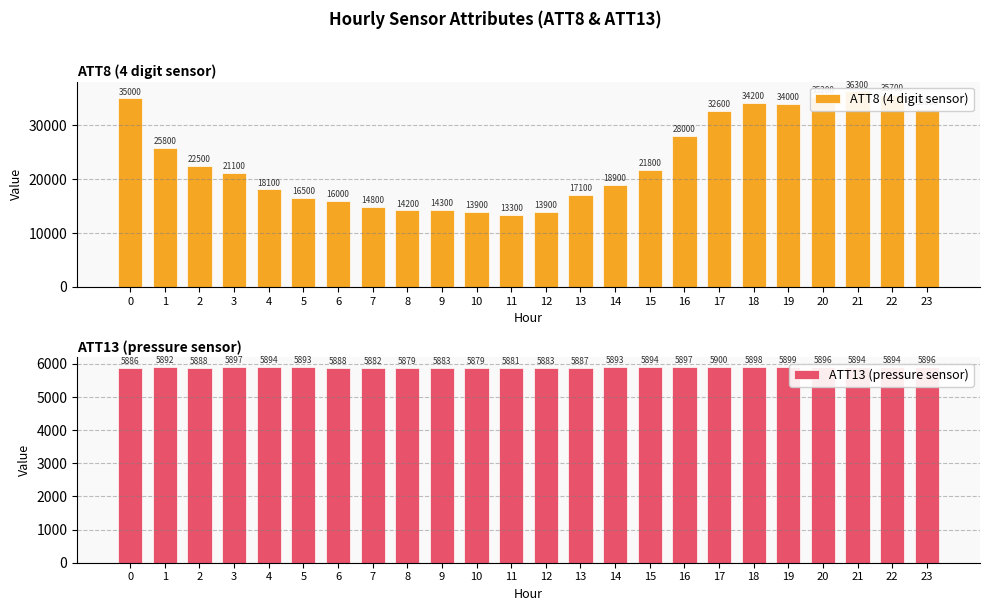

Is the value of ATT8 (4 digit sensor) at 12 greater than the value of ATT13 (pressure sensor) at 0?

Yes